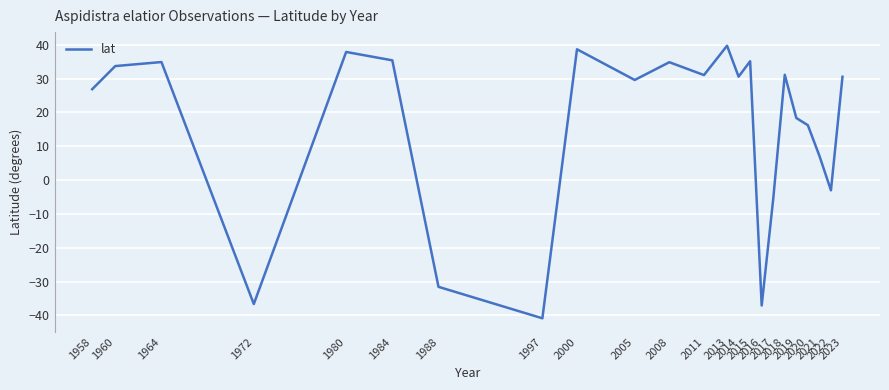

What is the greatest value displayed?

39.7